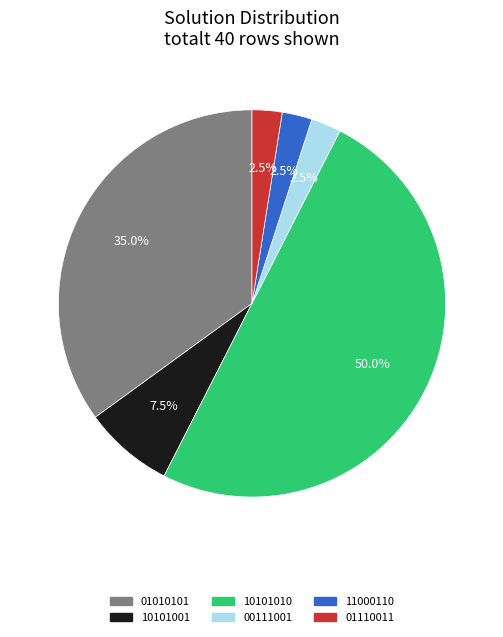

How many segments does this pie chart have?

6